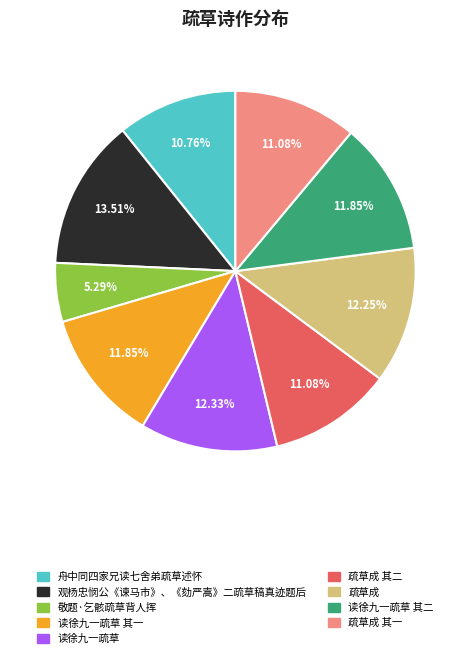

Is there a majority slice in this chart?

No